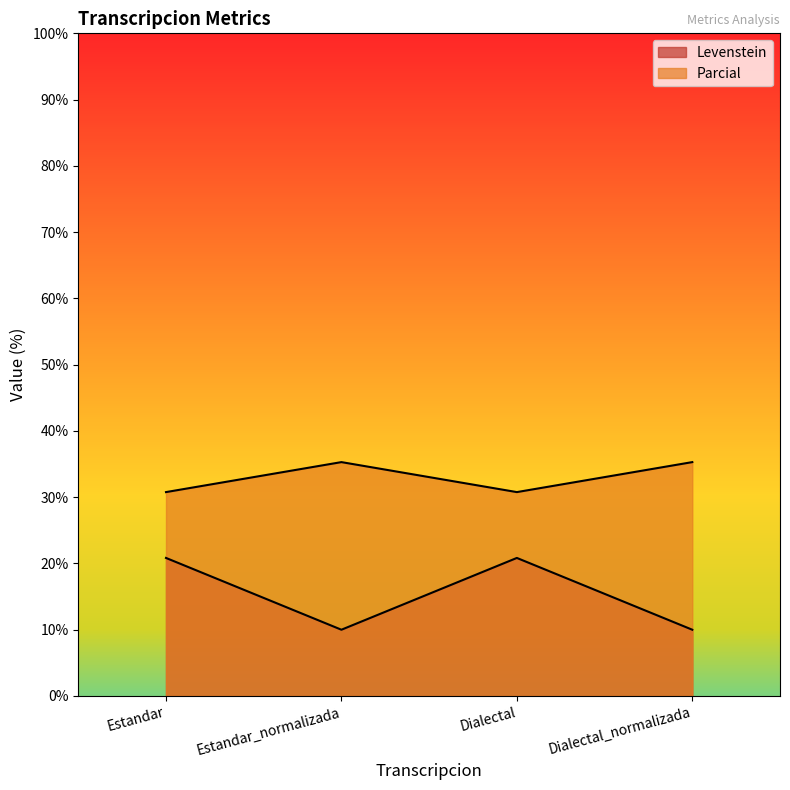

What is the difference between the maximum and minimum values in the Parcial series?

4.5